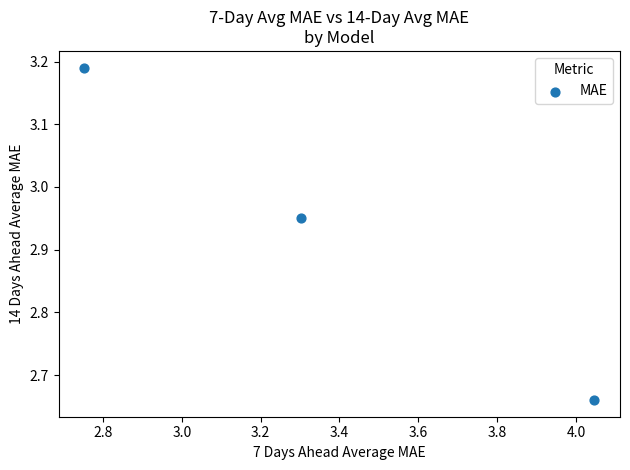

What is the range of X values (max minus min)?

1.3